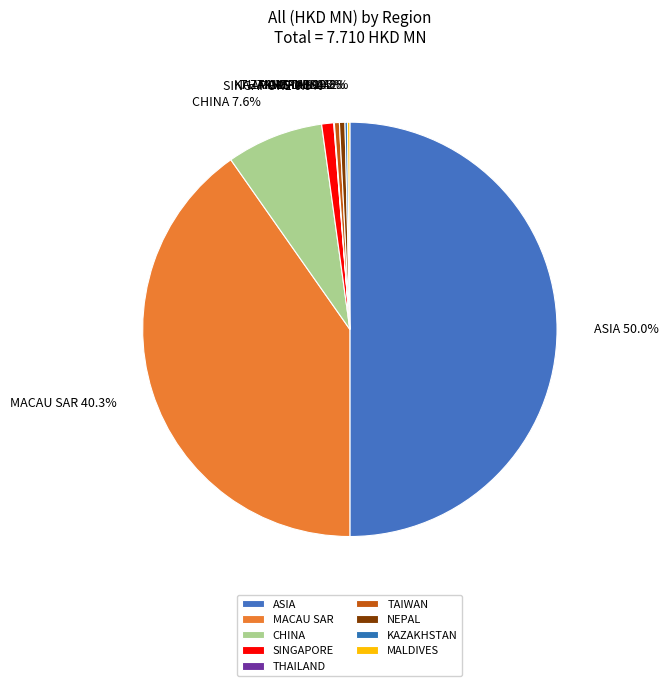

Which slice is the largest?

ASIA